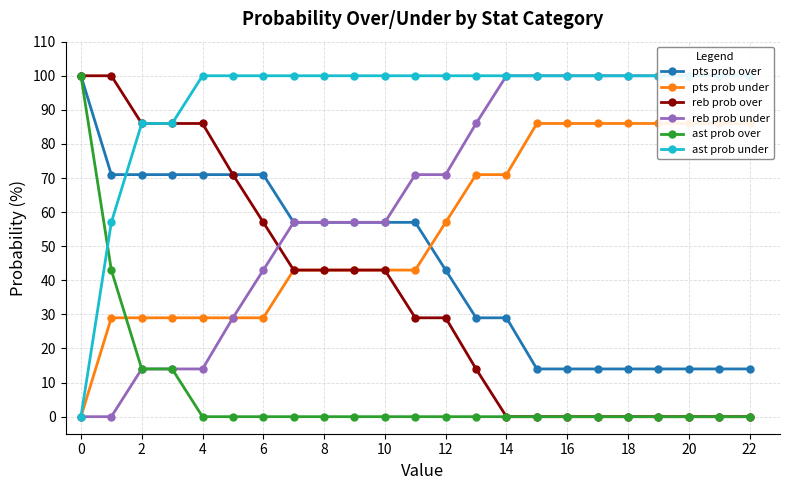

How many categories are shown in the chart?

23